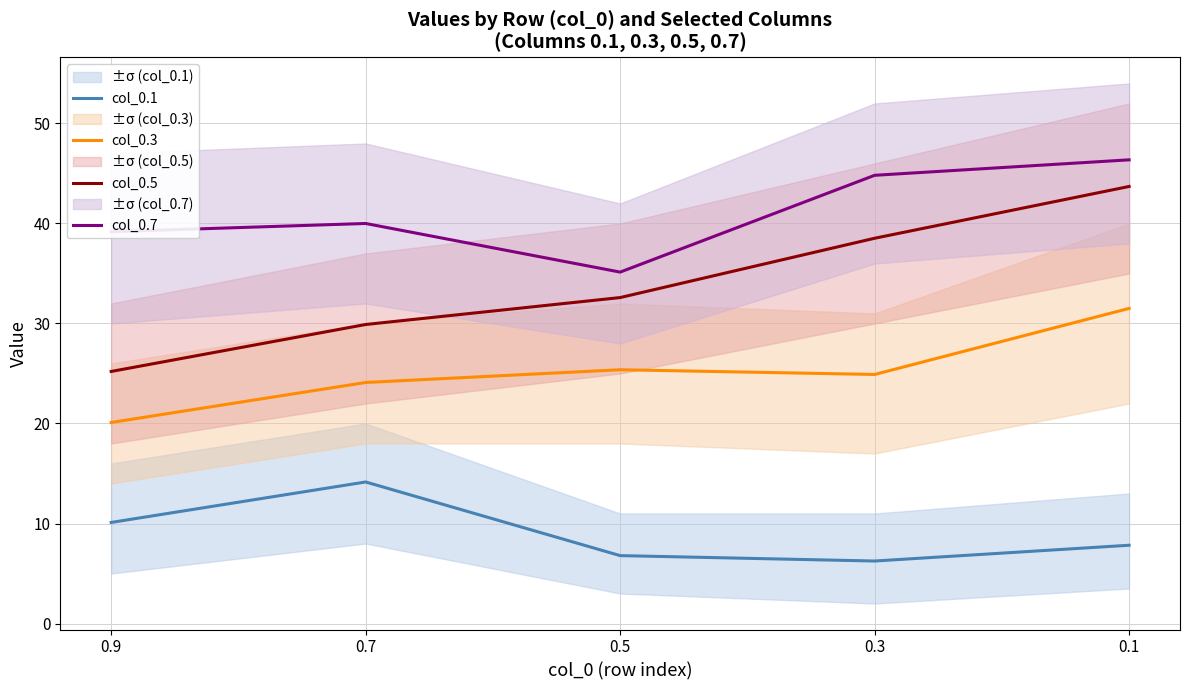

List the series in order of their peak value, lowest first.

col_0.1, col_0.3, col_0.5, col_0.7